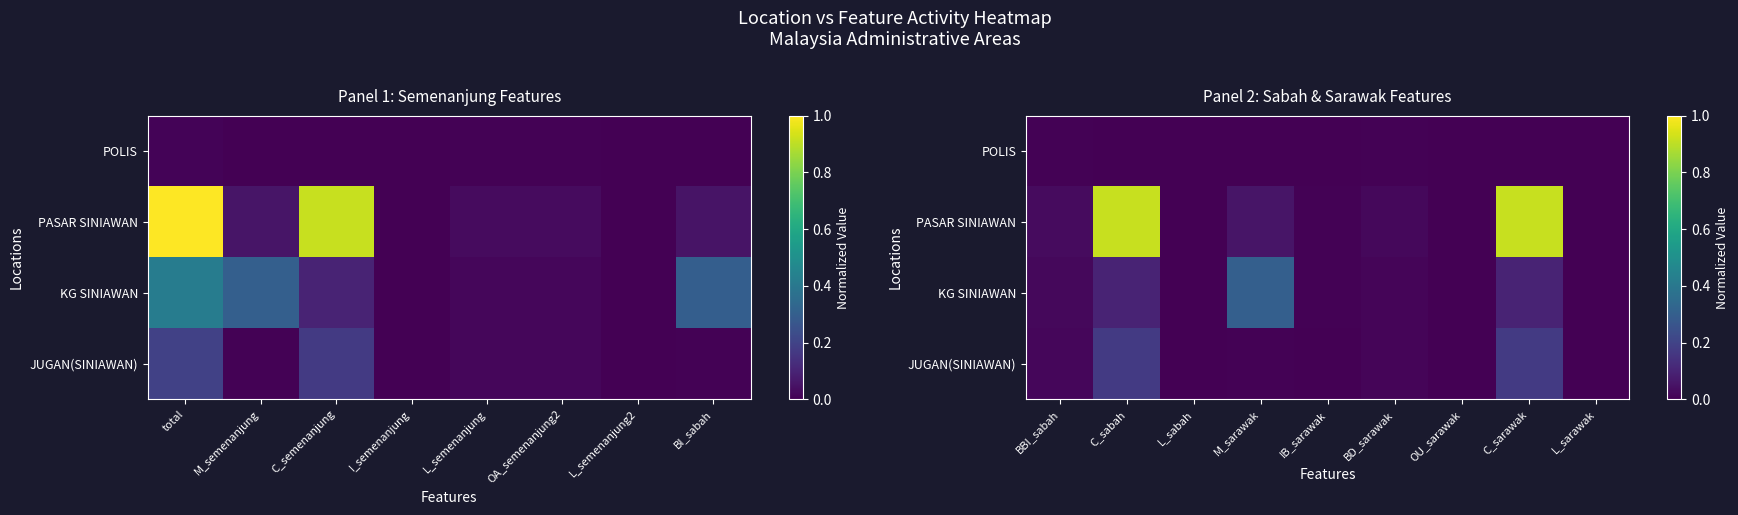

At which category does the chart reach its minimum across all series?

L_sabah